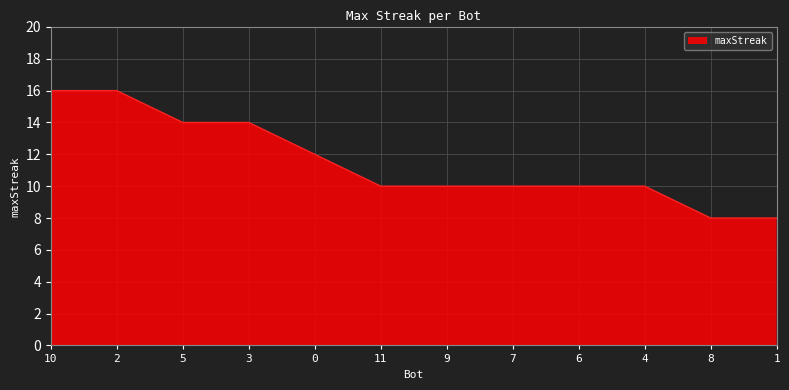

The value at 1 is 8. True or false?

True